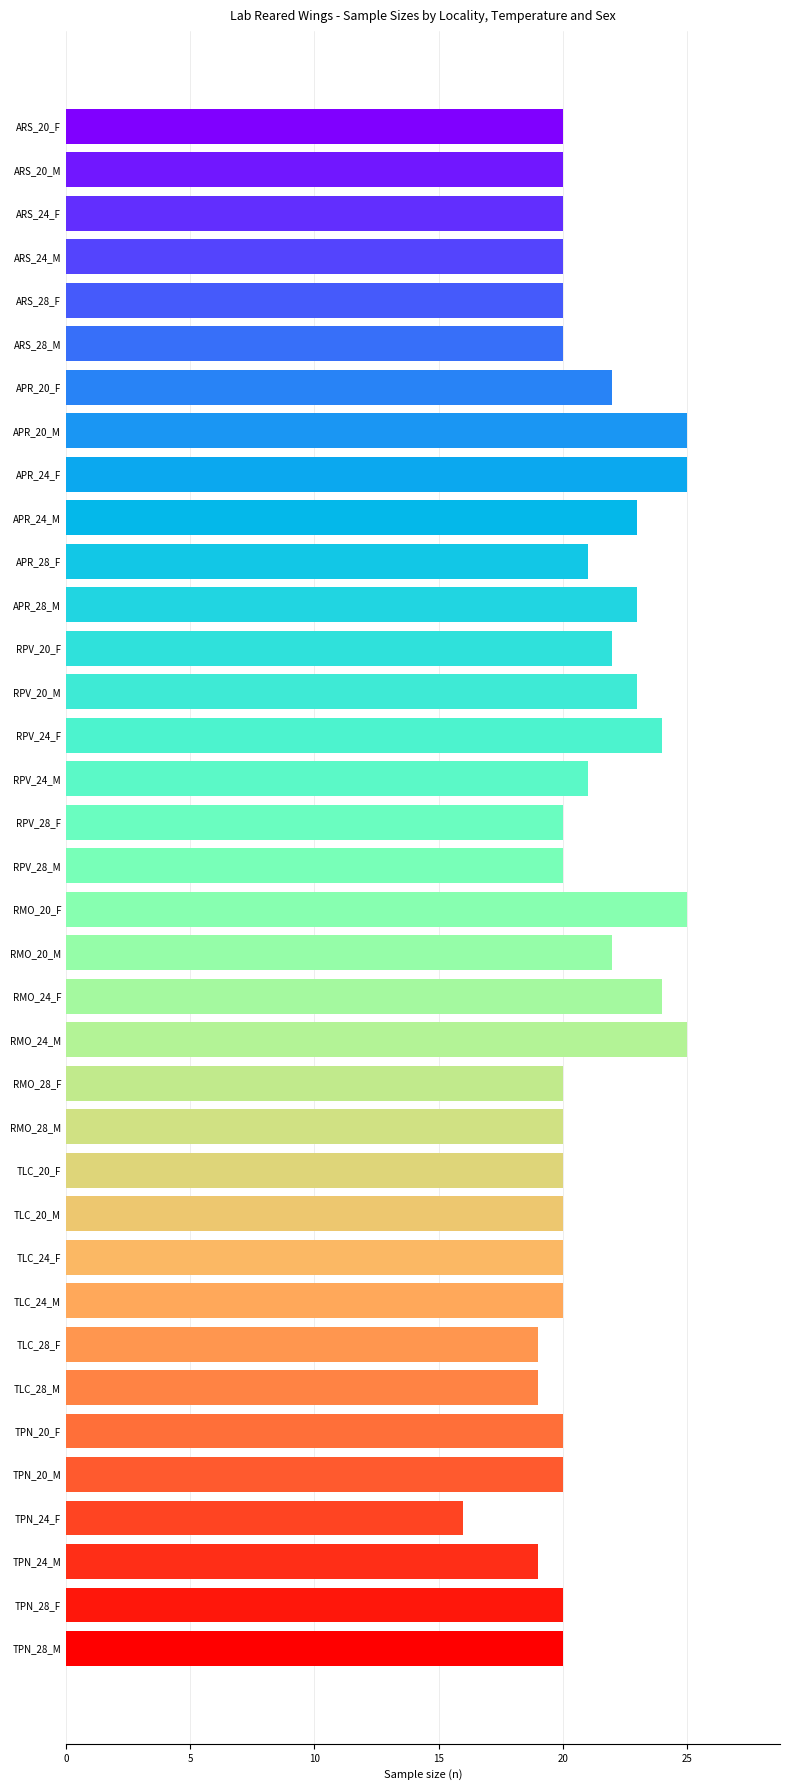

Which category has the lowest value across all series?

TPN_24_F